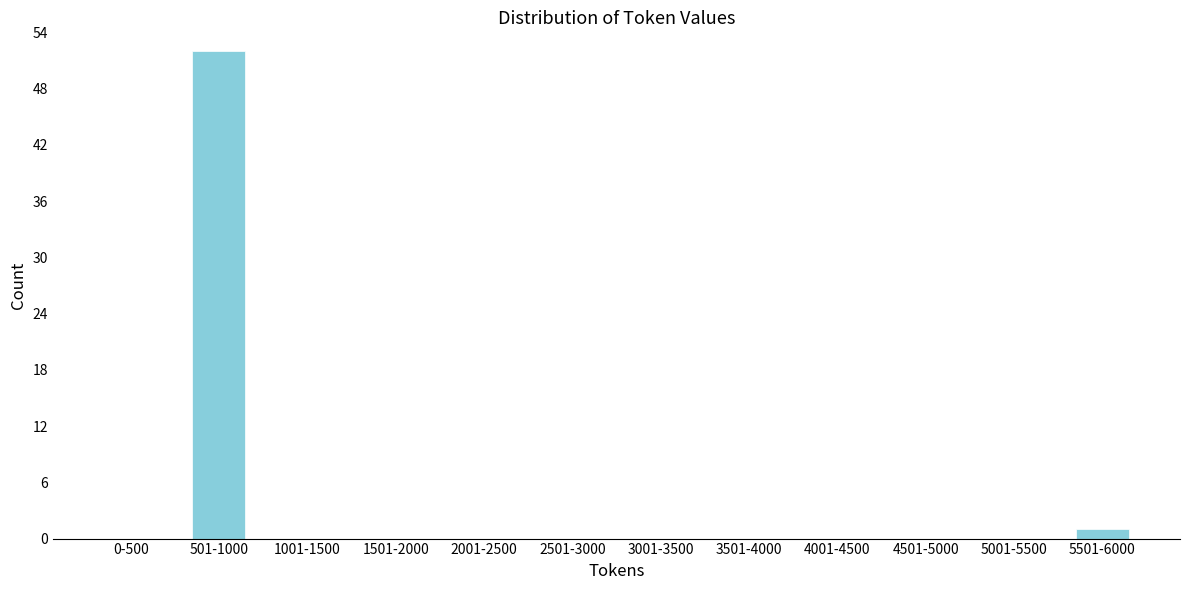

Reading left to right, transcribe all the data shown in this chart.

0-500=0	501-1000=52	1001-1500=0	1501-2000=0	2001-2500=0	2501-3000=0	3001-3500=0	3501-4000=0	4001-4500=0	4501-5000=0	5001-5500=0	5501-6000=1